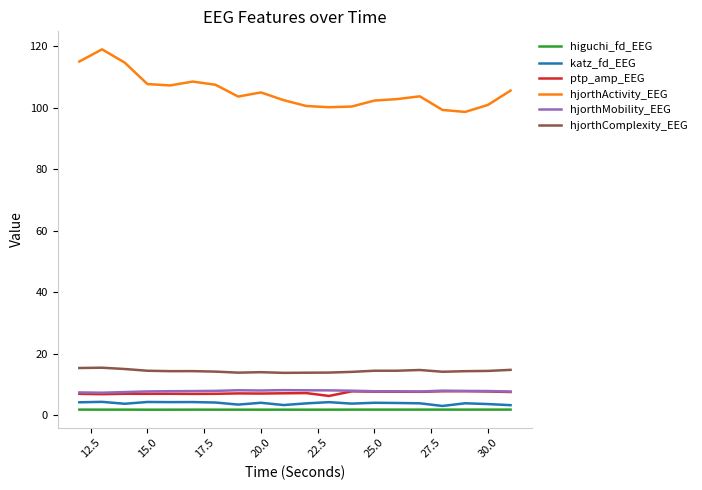

What are all the series names shown in the legend?

higuchi_fd_EEG, katz_fd_EEG, ptp_amp_EEG, hjorthActivity_EEG, hjorthMobility_EEG, hjorthComplexity_EEG